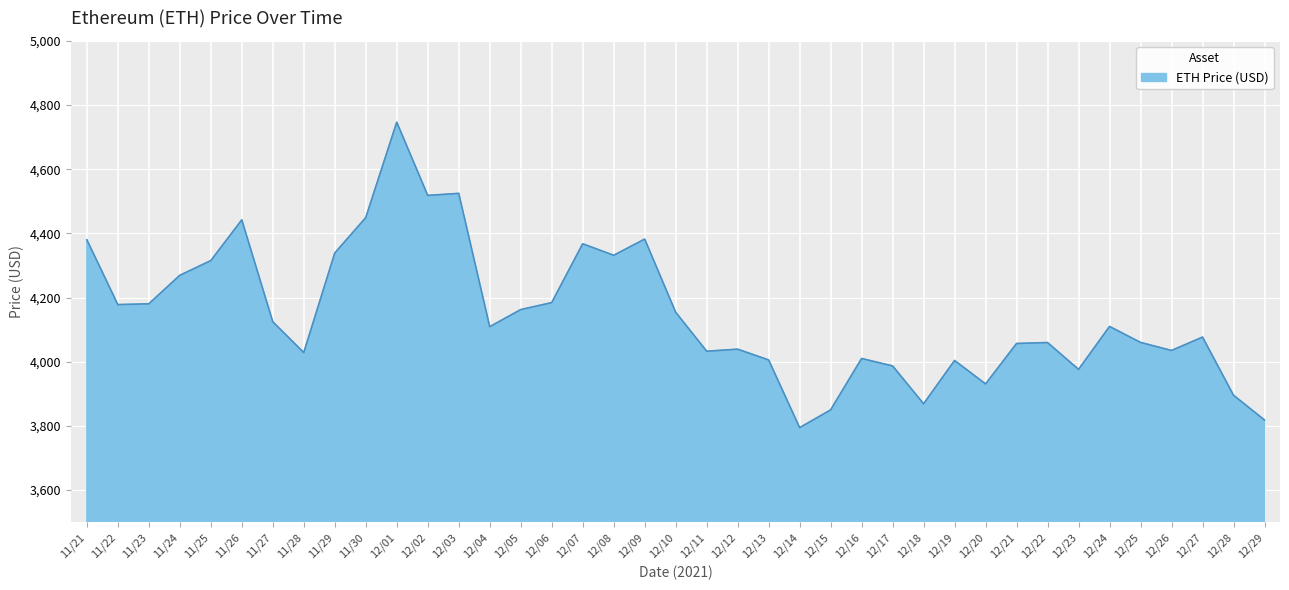

Read the value at 12/08.

4331.6